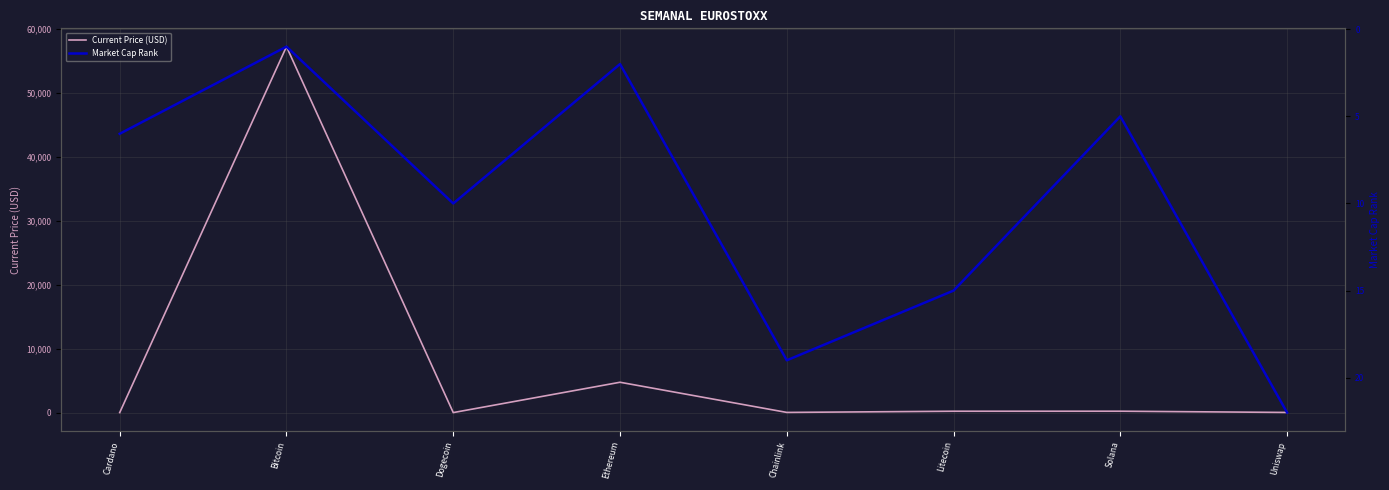

What is the difference between the maximum and minimum values in the Current Price (USD) series?

57264.8